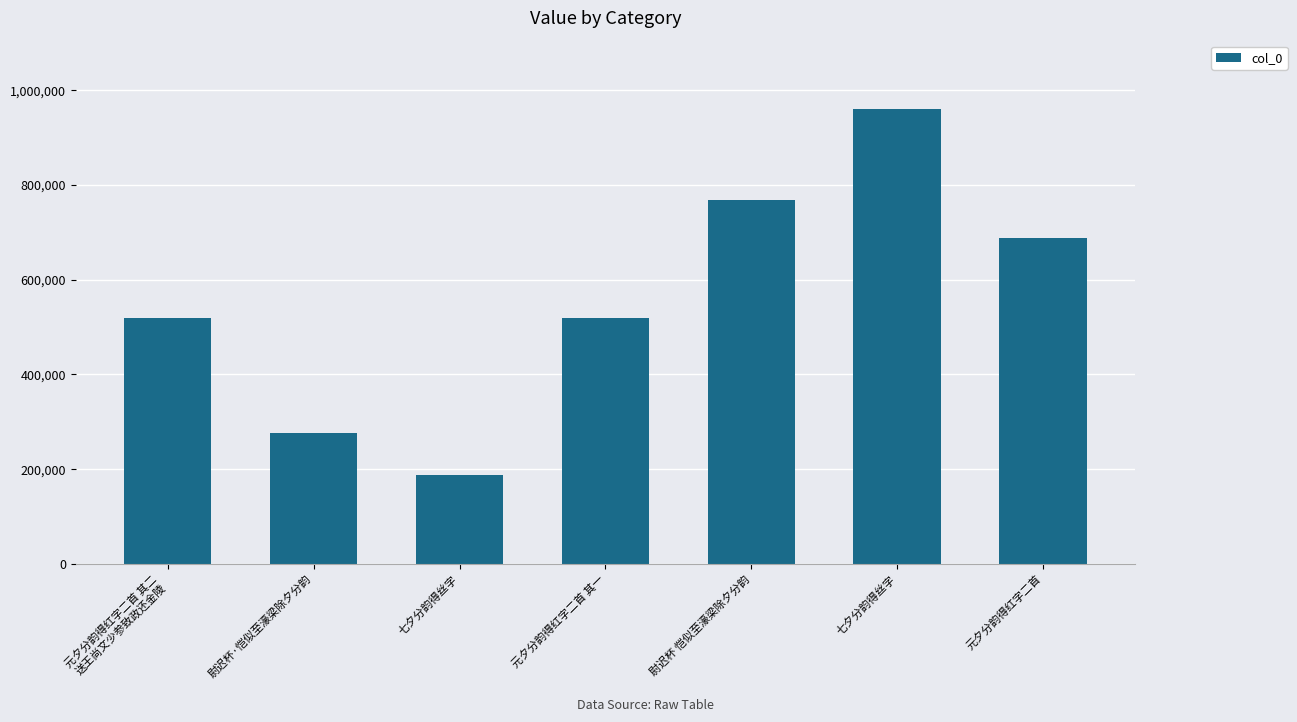

List the labels in order of value, largest first.

七夕分韵得丝字, 尉迟杯 恺似至濠梁除夕分韵, 元夕分韵得红字二首, 元夕分韵得红字二首 其二
送王尚文少参致政还金陵, 元夕分韵得红字二首 其一, 尉迟杯·恺似至濠梁除夕分韵, 七夕分韵得丝字